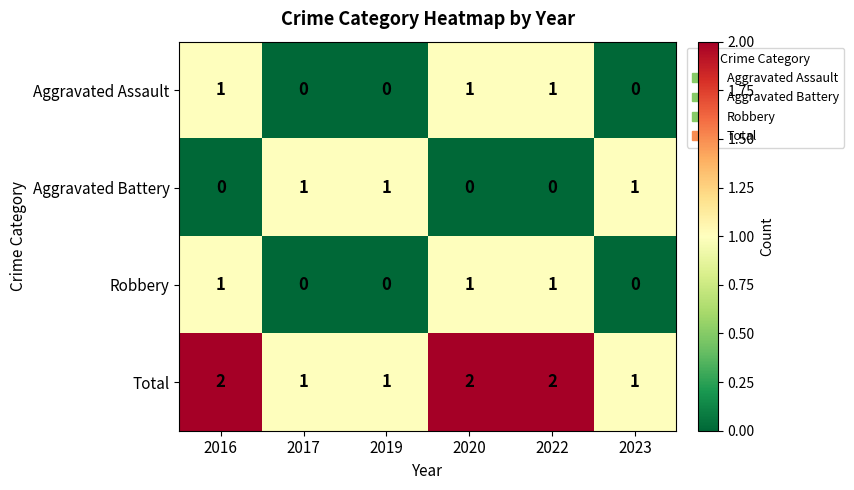

What is the spread (max minus min) of values at 2017?

1